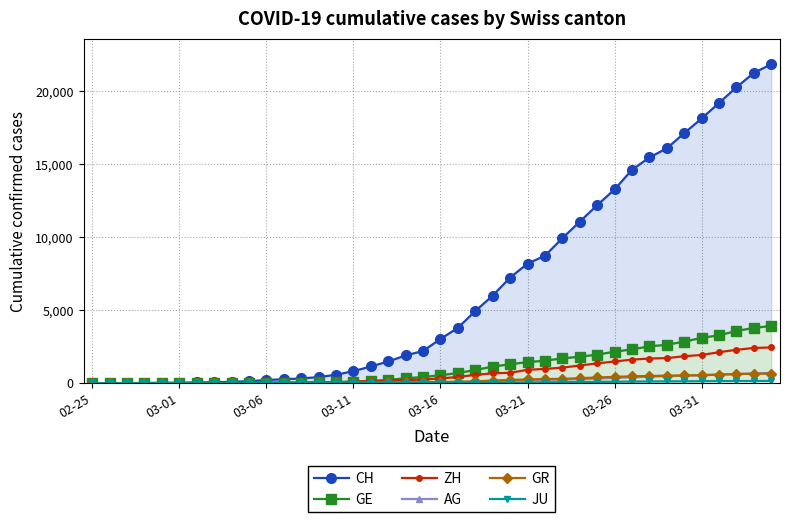

True or false: JU has a value of 0 at 02-25.

True